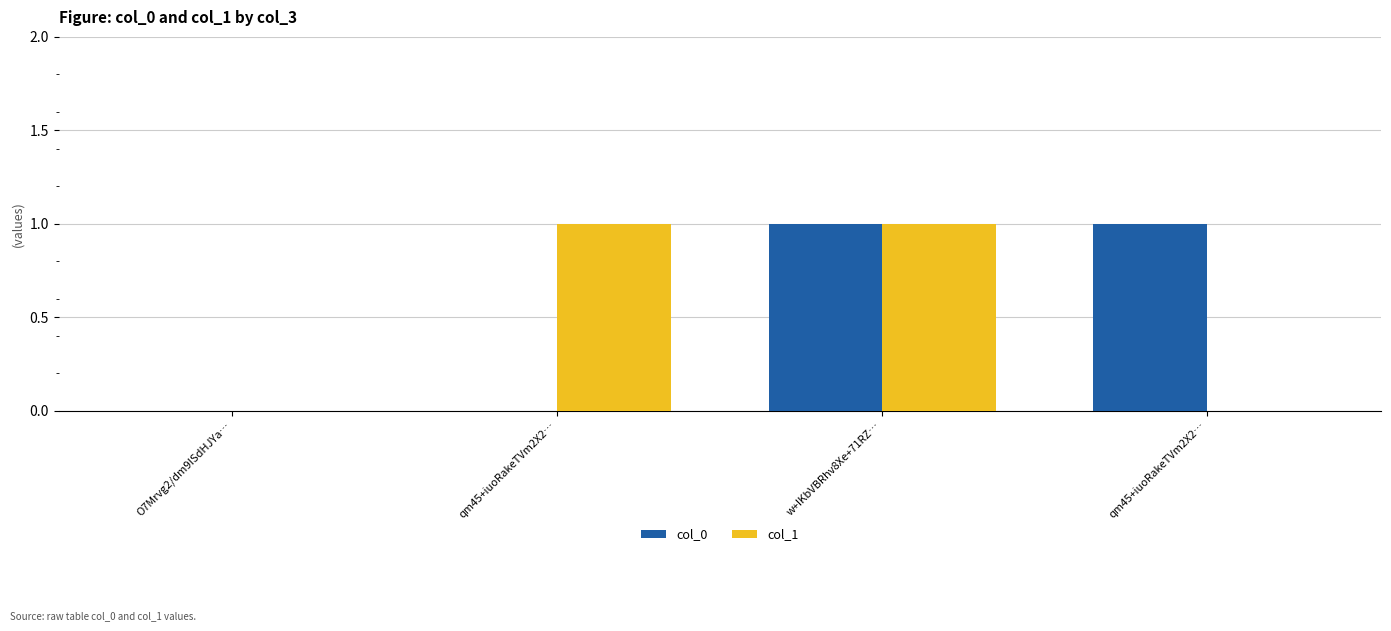

Does the chart contain stacked bars?

No